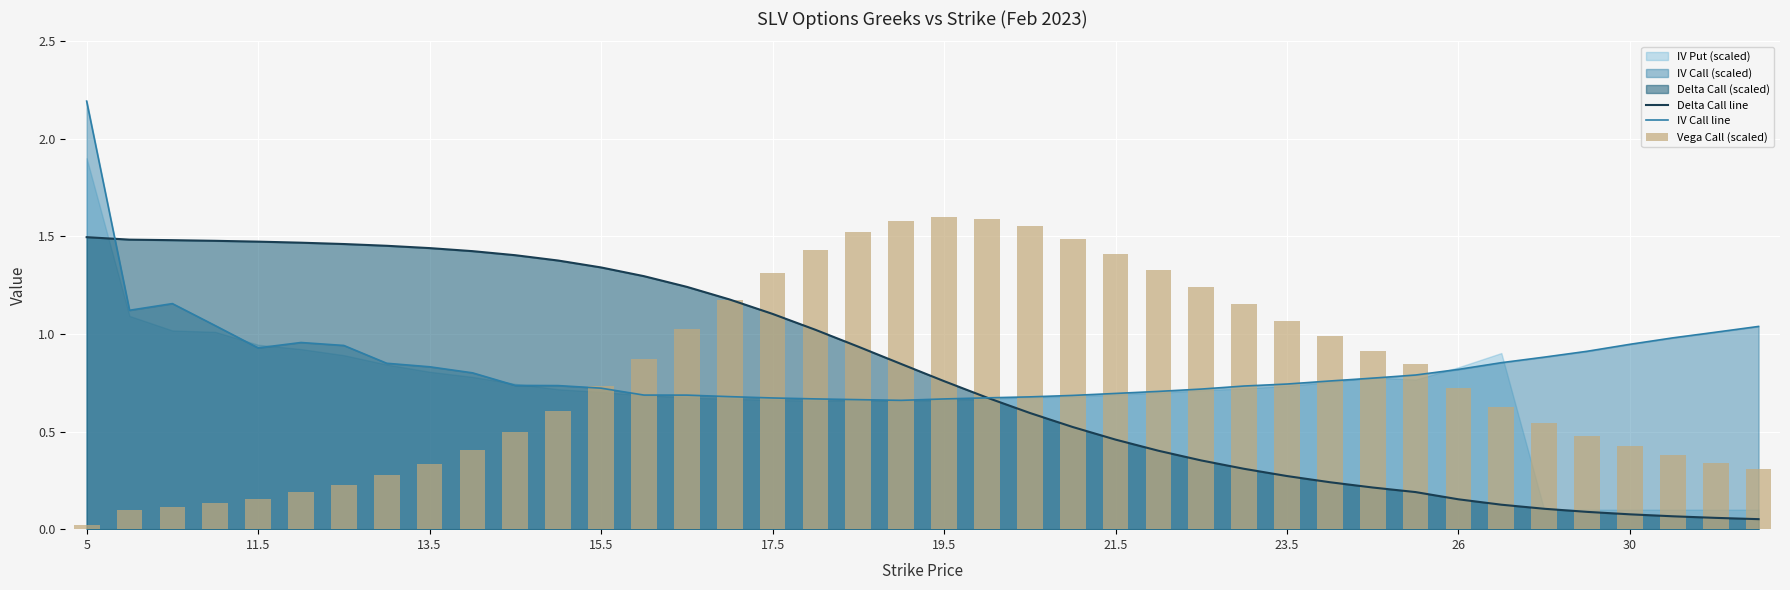

How many groups of bars are there?

40